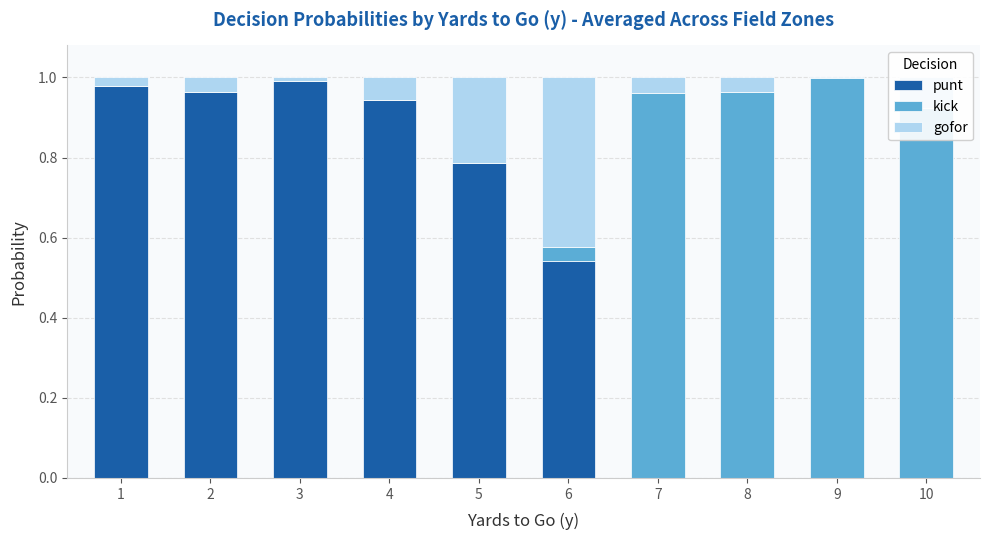

Are the bars grouped side by side (vs. stacked)?

No